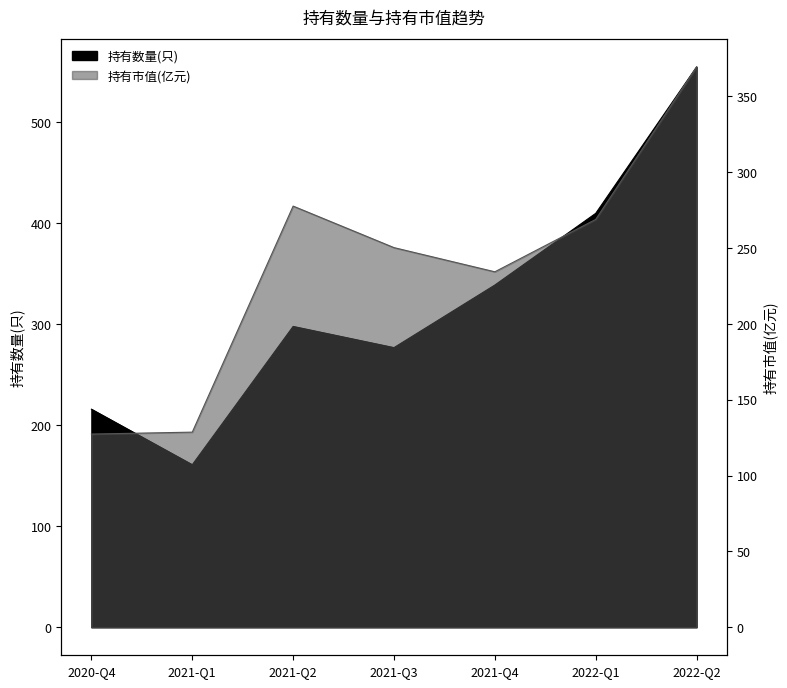

What position from the left is 2021-Q3?

4